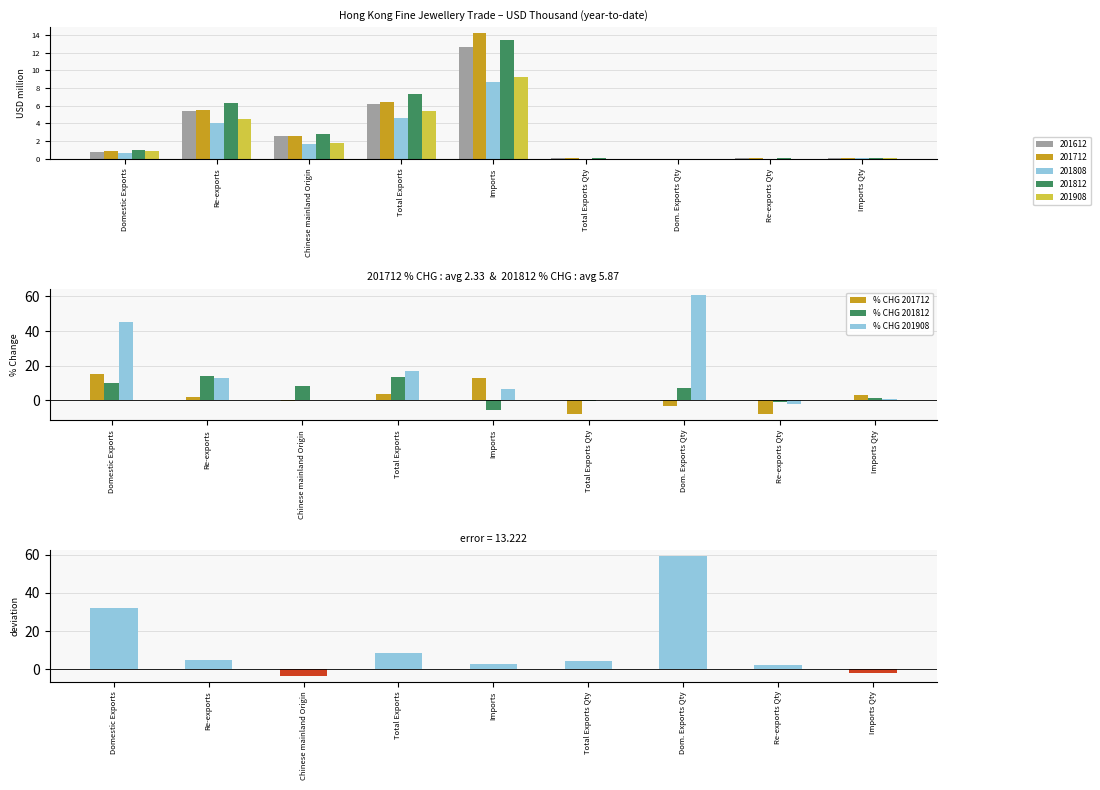

What is the difference between the % CHG 201908 values at Re-exports Qty and Chinese mainland Origin?

2.4